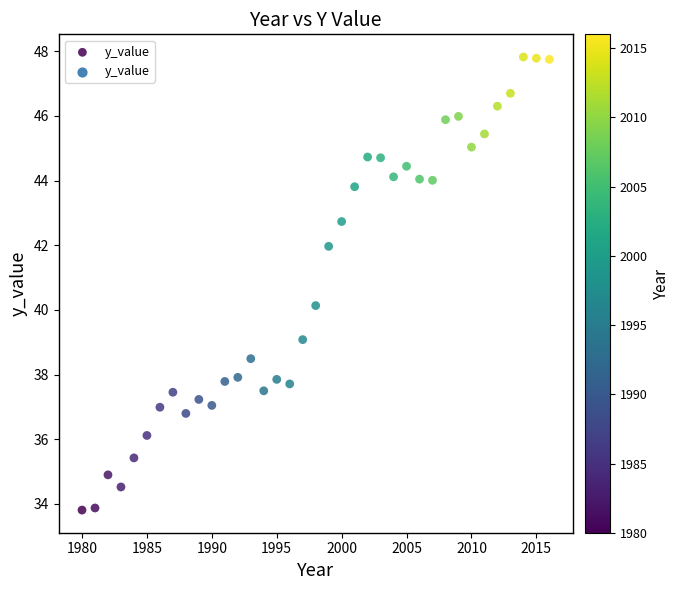

What is the range of Y values (max minus min)?

14.0